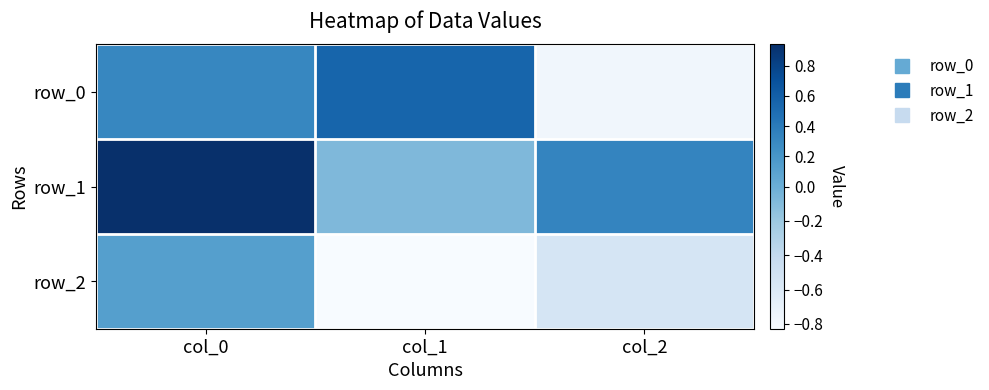

Count the row_0 values in the range 0 to 1.

2